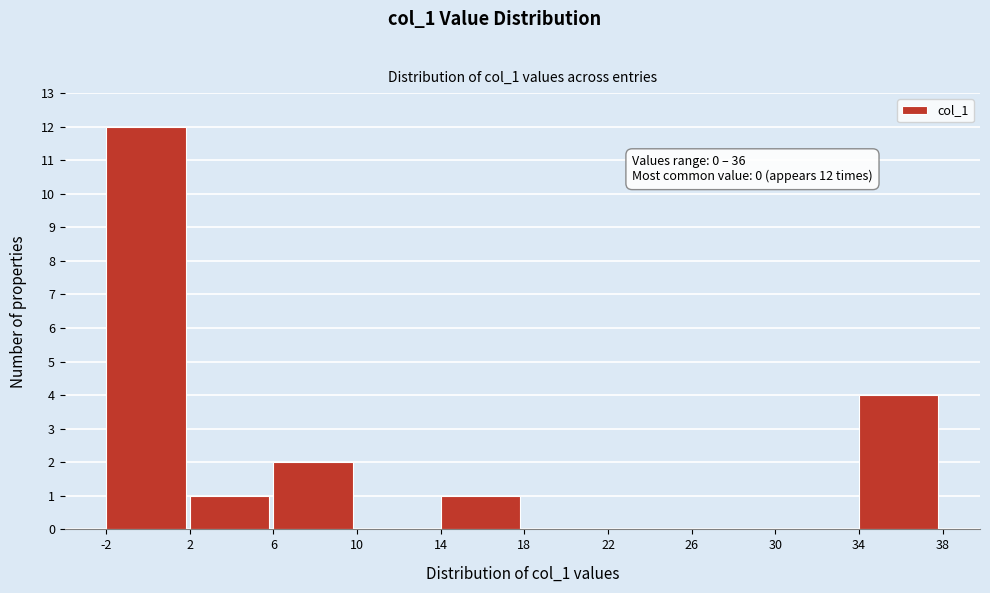

Which range on the x-axis has the tallest bar?

-2 to 2